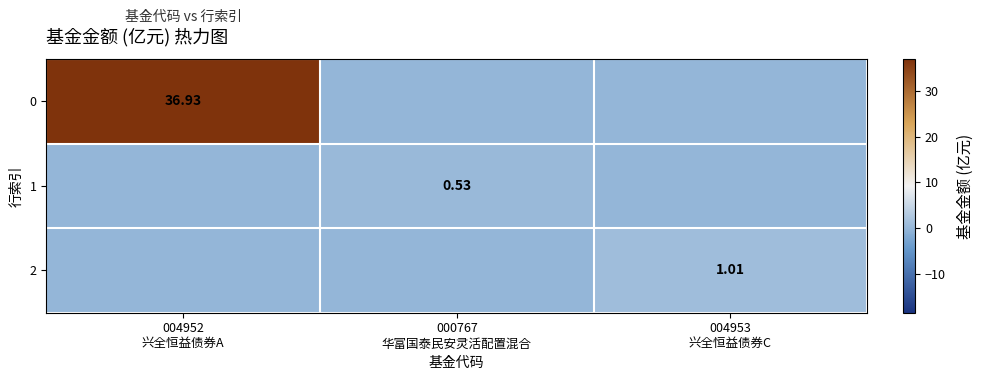

At 004953 兴全恒益债券C, list the series in order from smallest to largest.

0, 1, 2